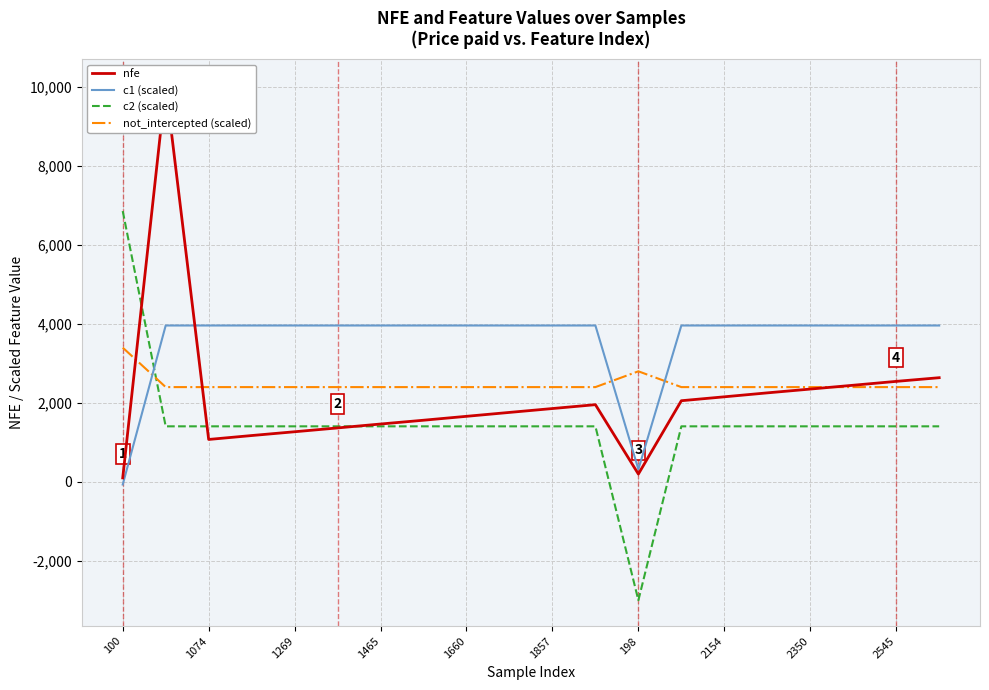

What is the minimum value for nfe?

100.0